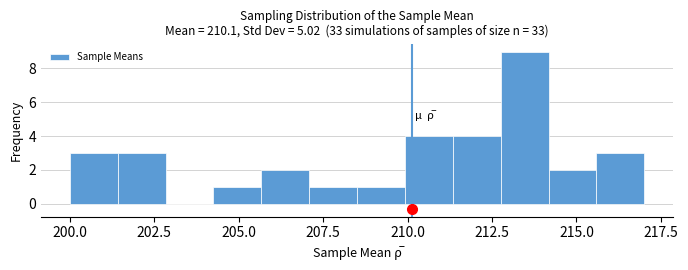

Read against the x-axis, roughly where is the centre of the tallest bar?

213.5